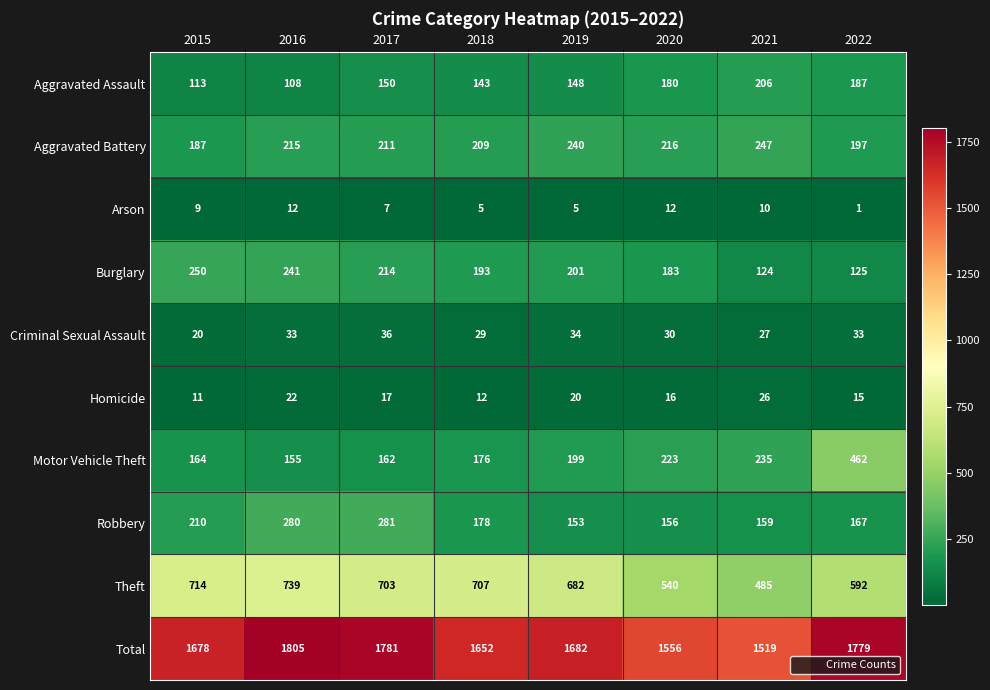

What is the maximum value shown in the chart?

1805